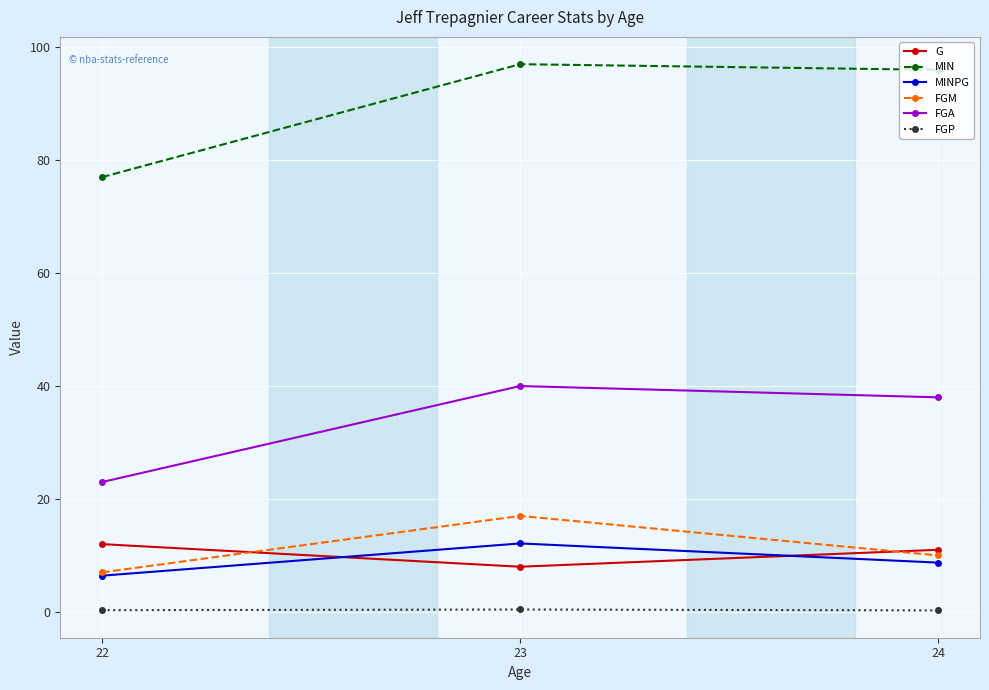

Between 22 and 23, which series saw the biggest shift?

MIN